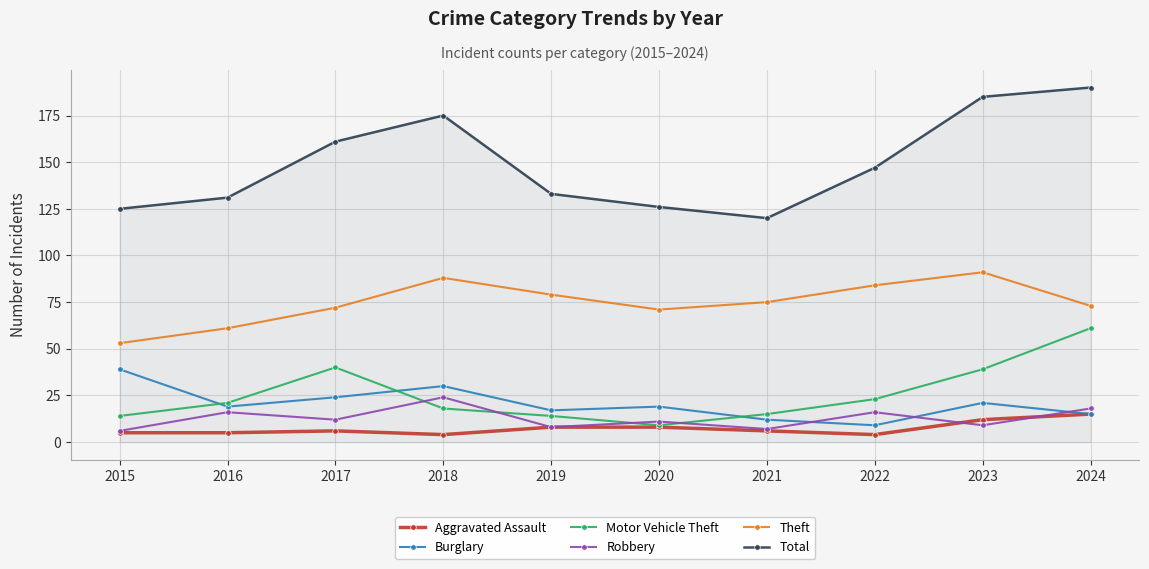

In Motor Vehicle Theft, how many points are higher than both neighbors (excluding endpoints)?

1